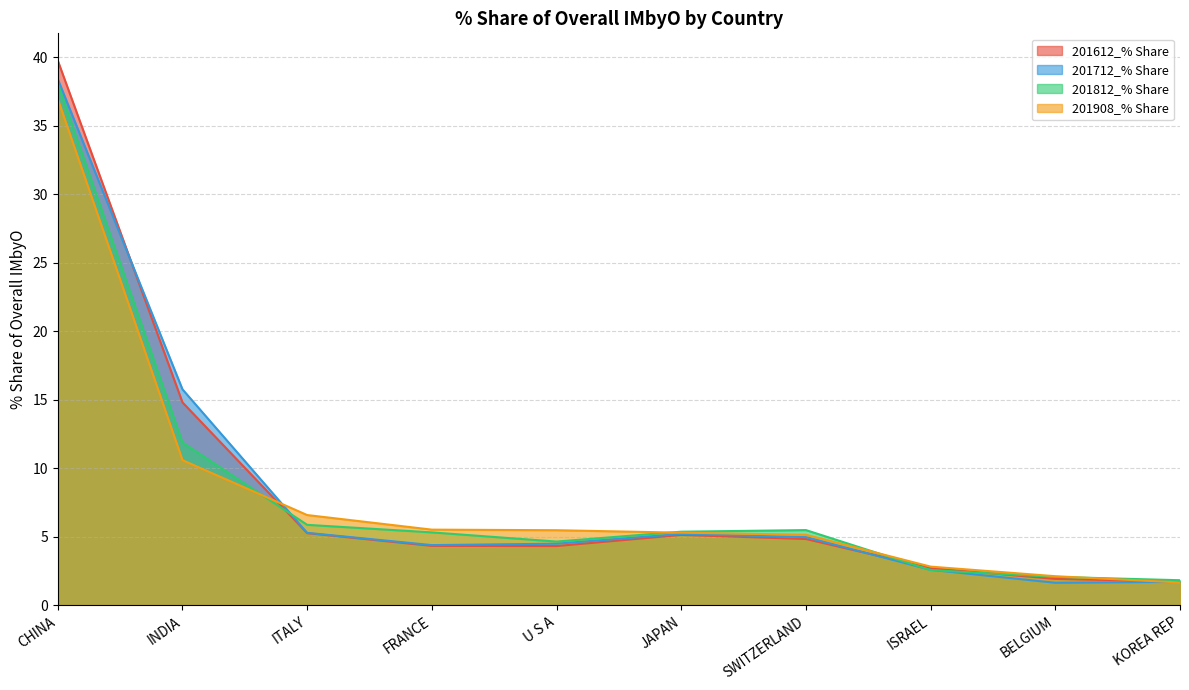

What is the sum of all 201812_% Share values?

83.0